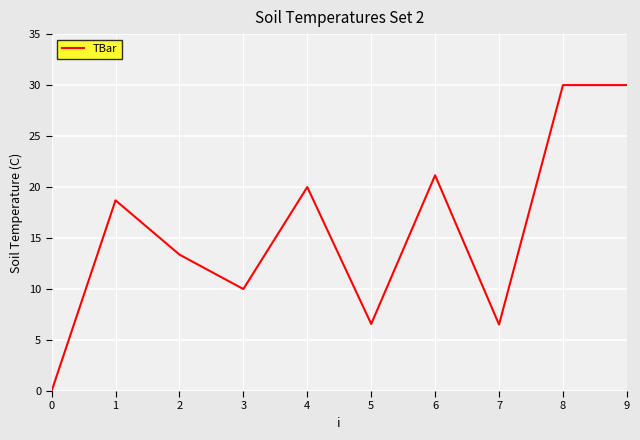

Where is the first local maximum?

1